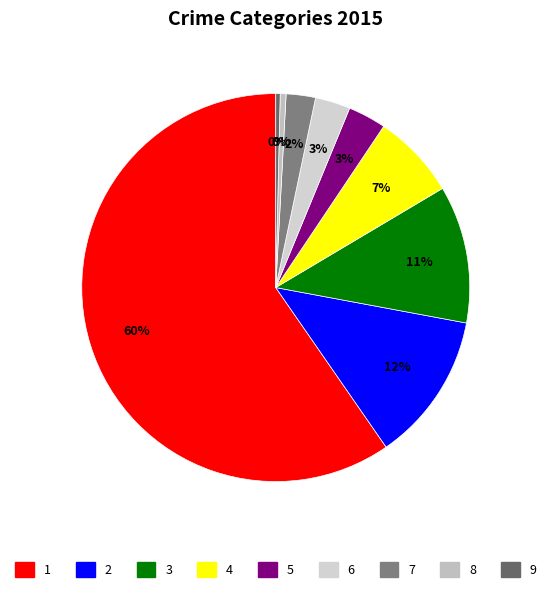

Count the number of slices in the pie.

9